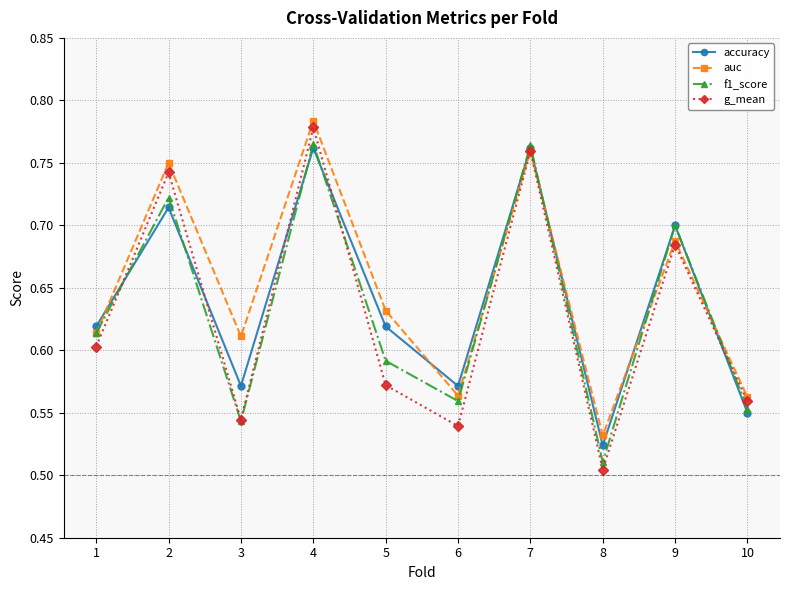

How many lines are shown in the chart?

4